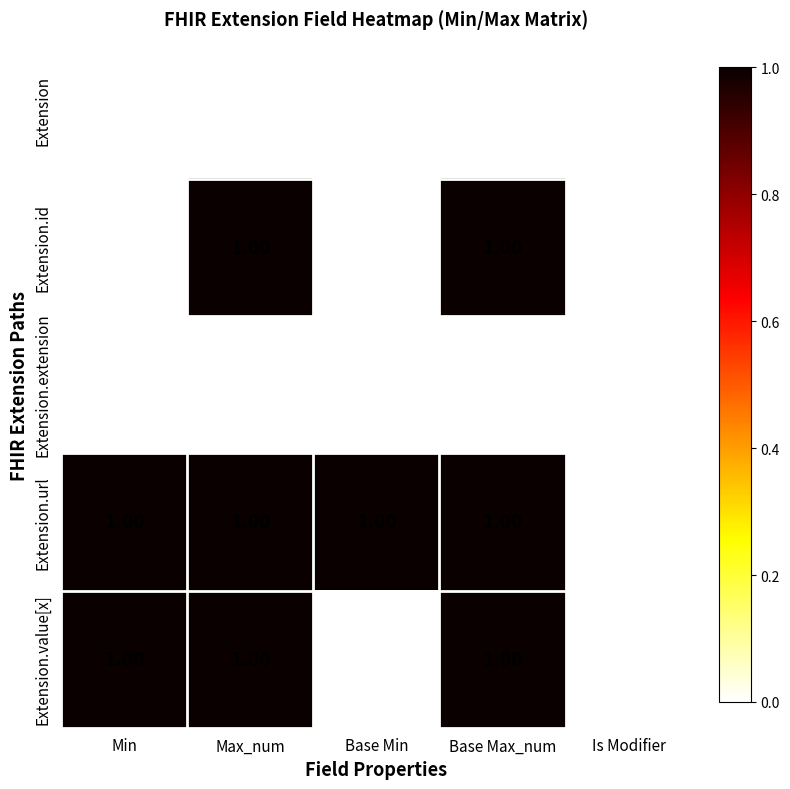

Count the number of data series in this chart.

5